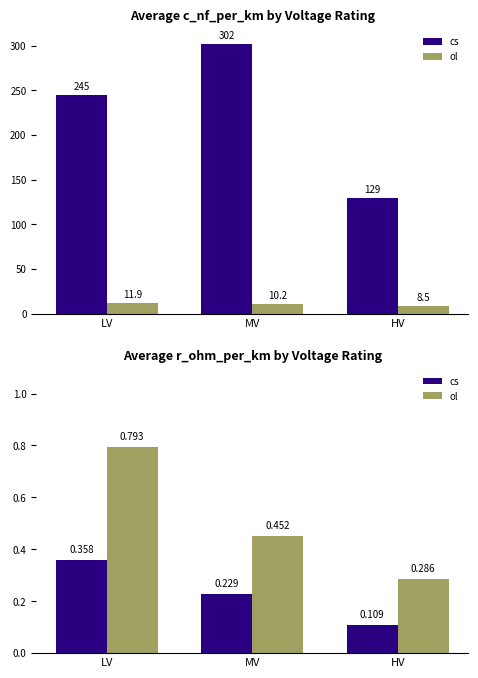

What is the approximate value of cs at HV?

0.1